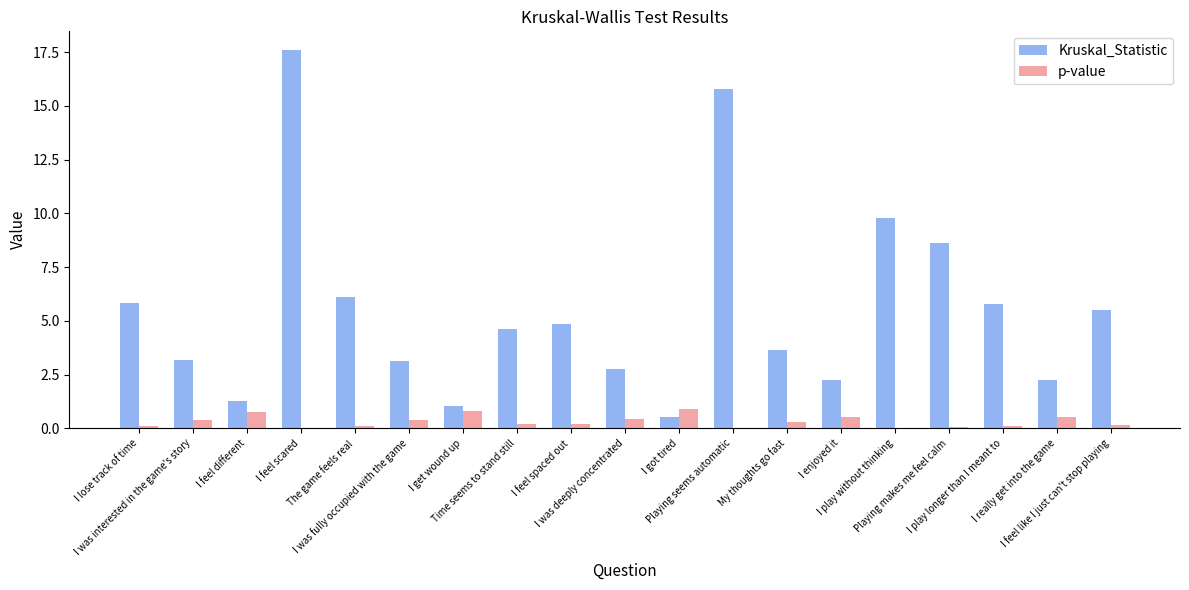

Which series has the largest total across all categories?

Kruskal_Statistic